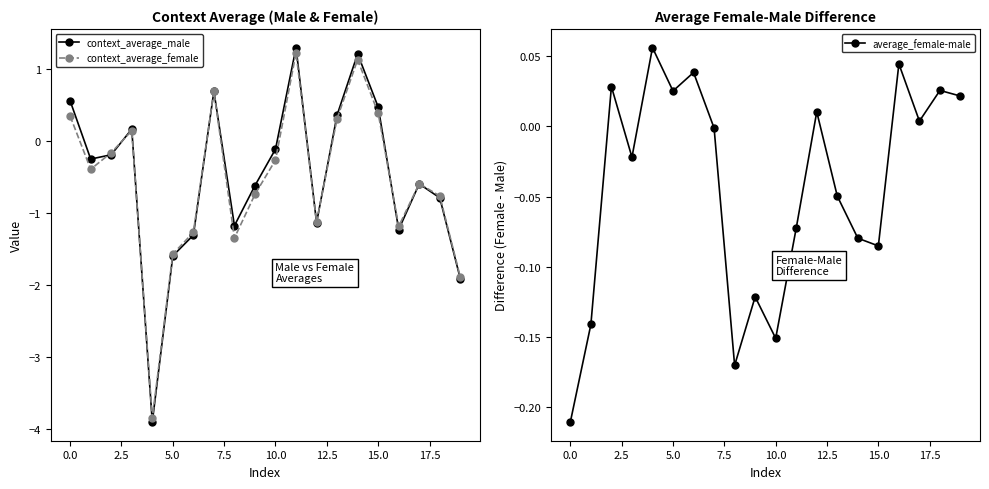

Reading right to left, transcribe all the data shown in this chart.

context_average_male: -1.9	-0.8	-0.6	-1.2	0.5	1.2	0.4	-1.1	1.3	-0.1	-0.6	-1.2	0.7	-1.3	-1.6	-3.9	0.2	-0.2	-0.3	0.6
context_average_female: -1.9	-0.8	-0.6	-1.2	0.4	1.1	0.3	-1.1	1.2	-0.3	-0.7	-1.3	0.7	-1.3	-1.6	-3.8	0.1	-0.2	-0.4	0.3
average_female-male: 0.0	0.0	0.0	0.0	-0.1	-0.1	-0.0	0.0	-0.1	-0.2	-0.1	-0.2	-0.0	0.0	0.0	0.1	-0.0	0.0	-0.1	-0.2